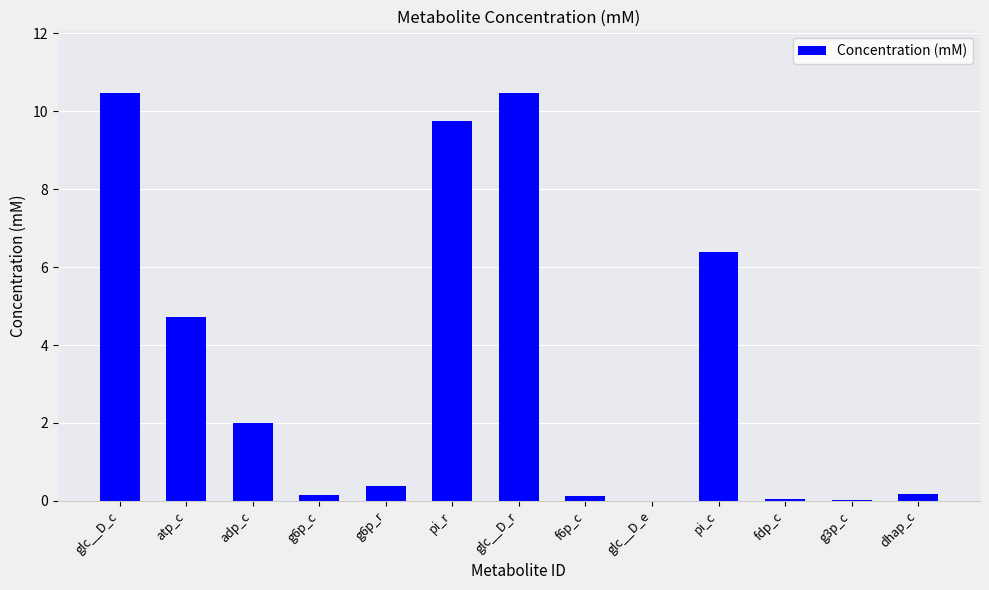

Where is the data nearest to the value 5?

atp_c